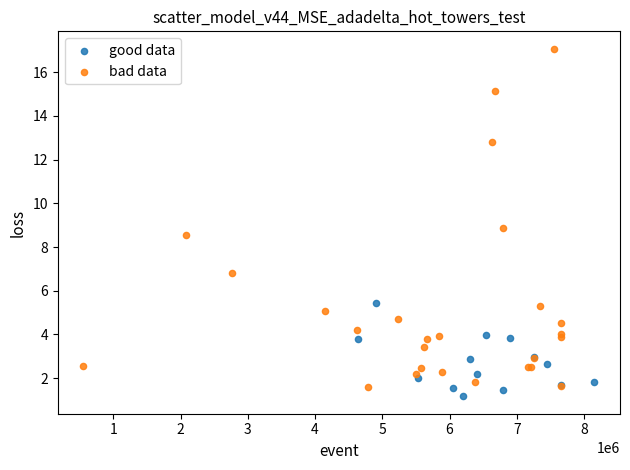

Which series has the widest spread of Y values?

bad data